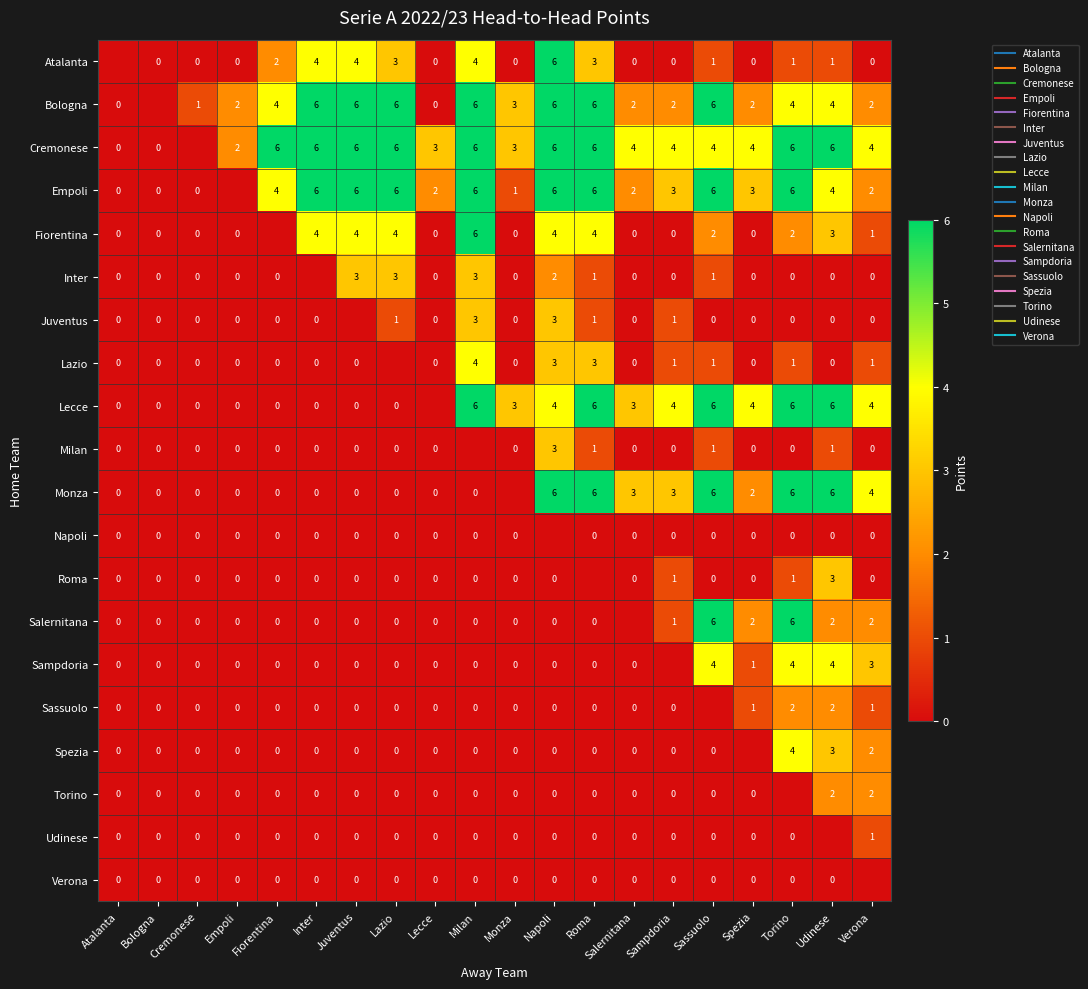

At which category is the sum across all series the highest?

Napoli